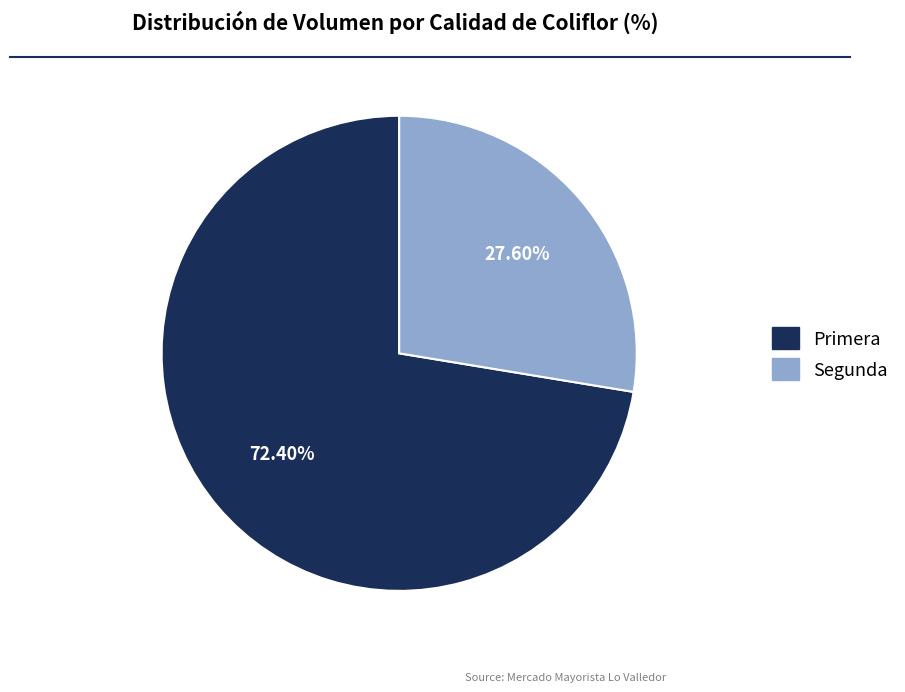

What percentage do Segunda and Primera together represent?

100.0%